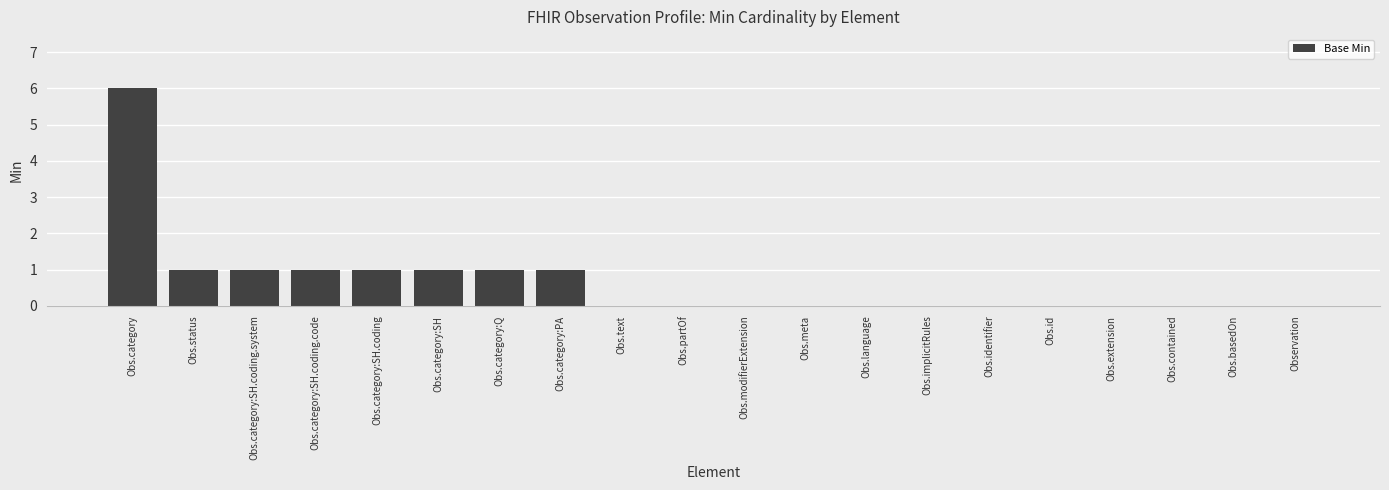

Count the number of data series in this chart.

1